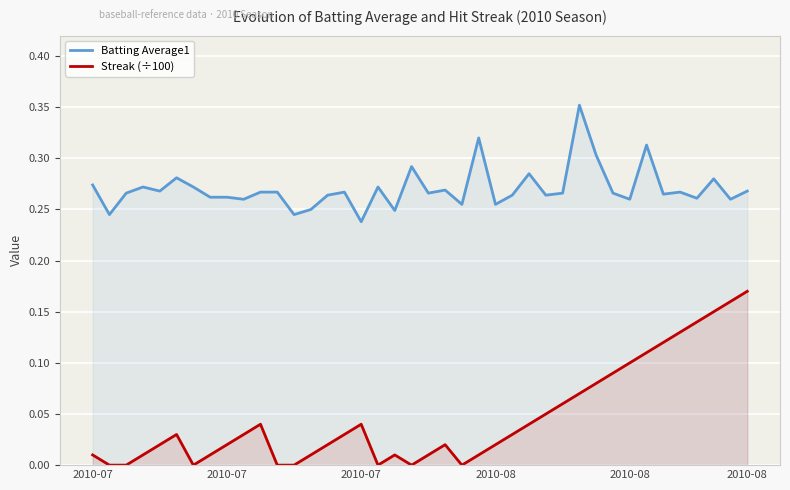

At 10, list the series in order from largest to smallest.

Batting Average1, Streak (÷100)